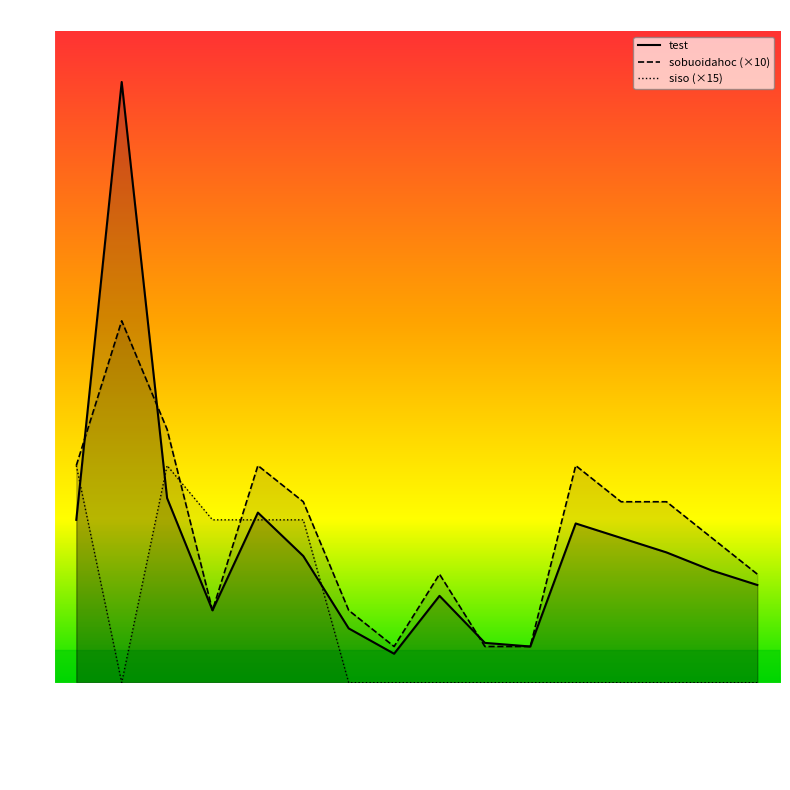

What is the sum of all siso values?

255